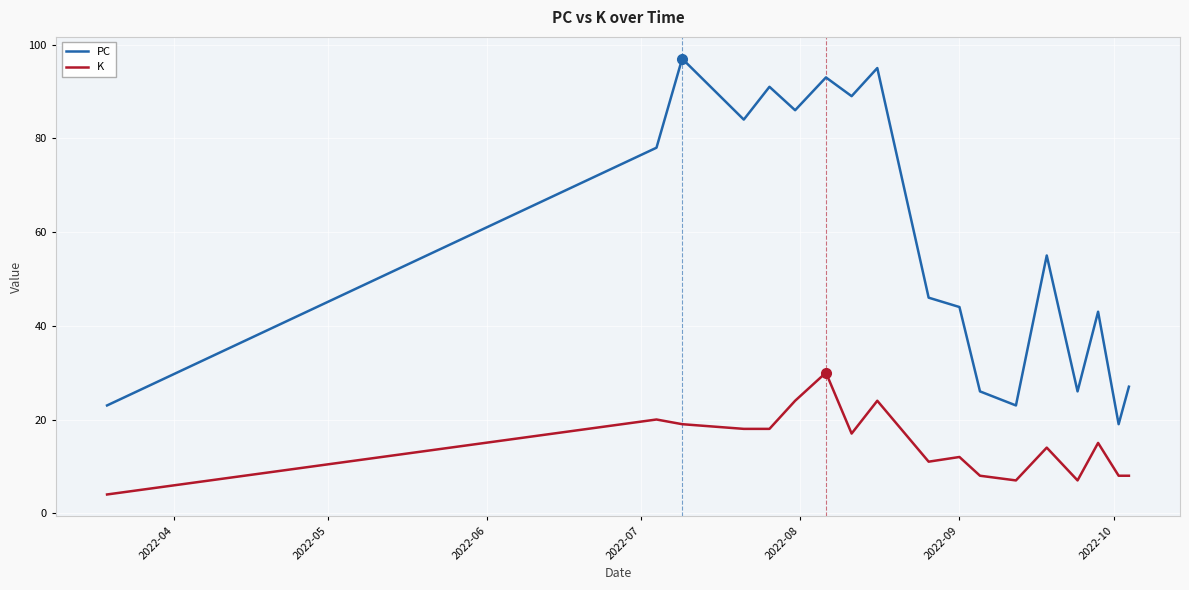

List the series in order of their peak value, highest first.

PC, K